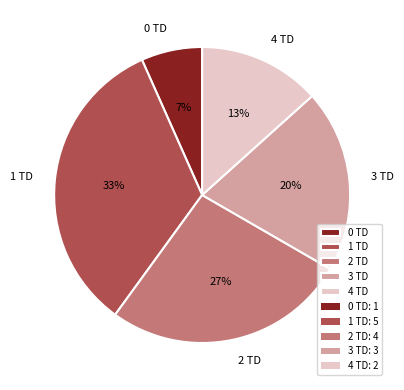

Which category has the smallest portion of the pie?

0 TD